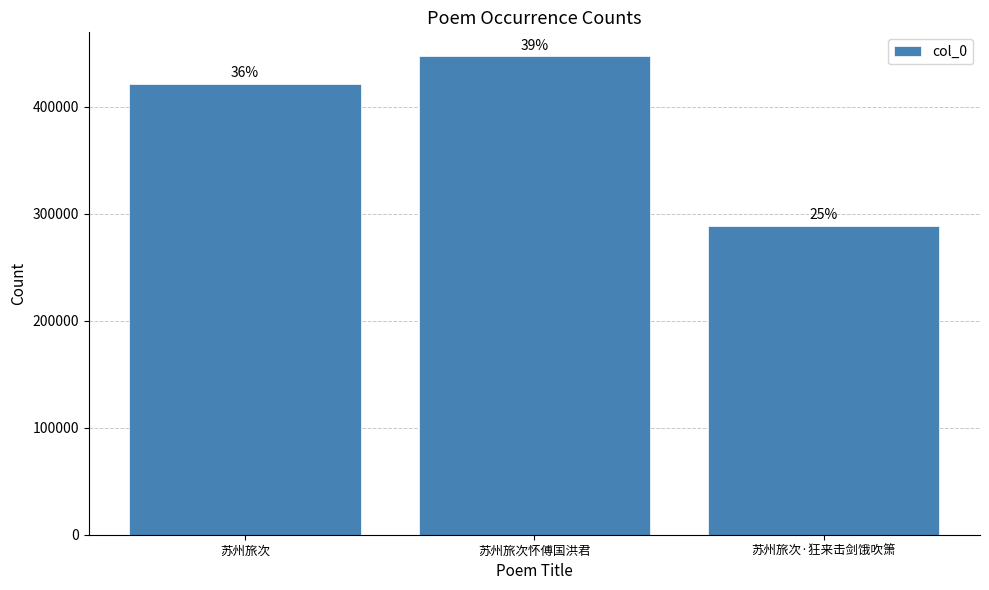

How many bars are there in total?

3